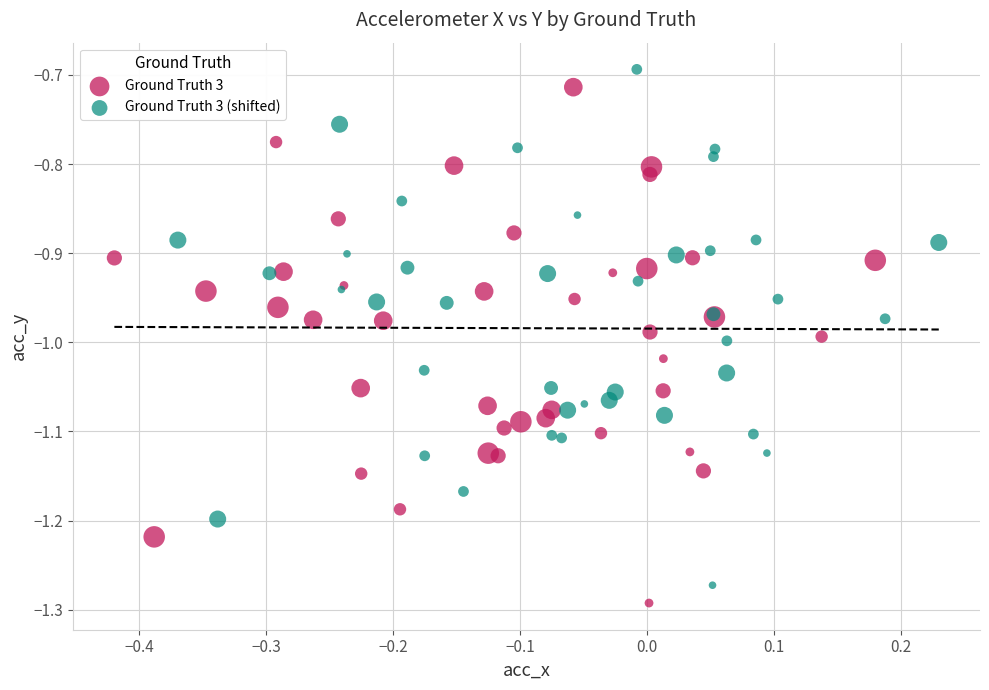

Which series reaches the minimum Y coordinate?

Ground Truth 3